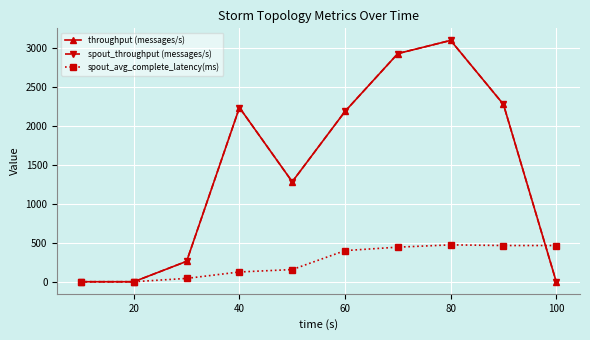

Does the chart have visible grid lines?

Yes